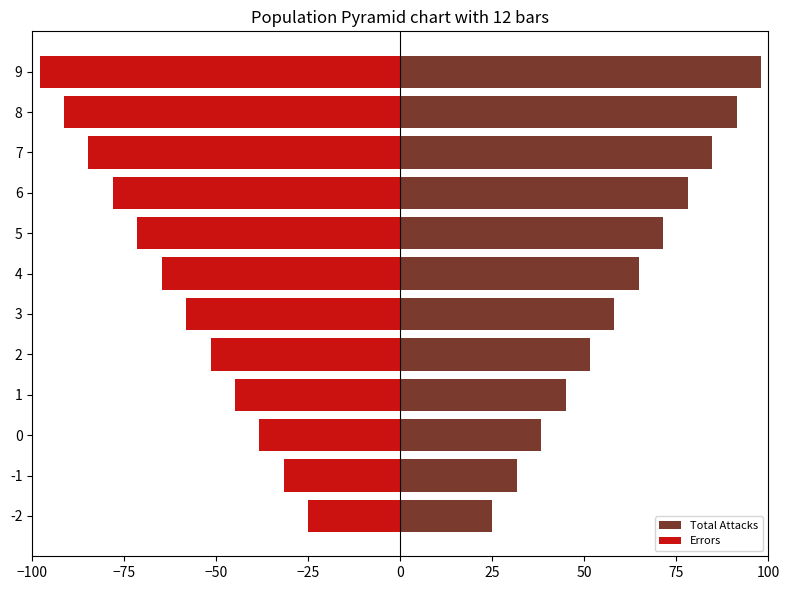

What is the difference between the maximum and second lowest values in the Total Attacks series?

66.4